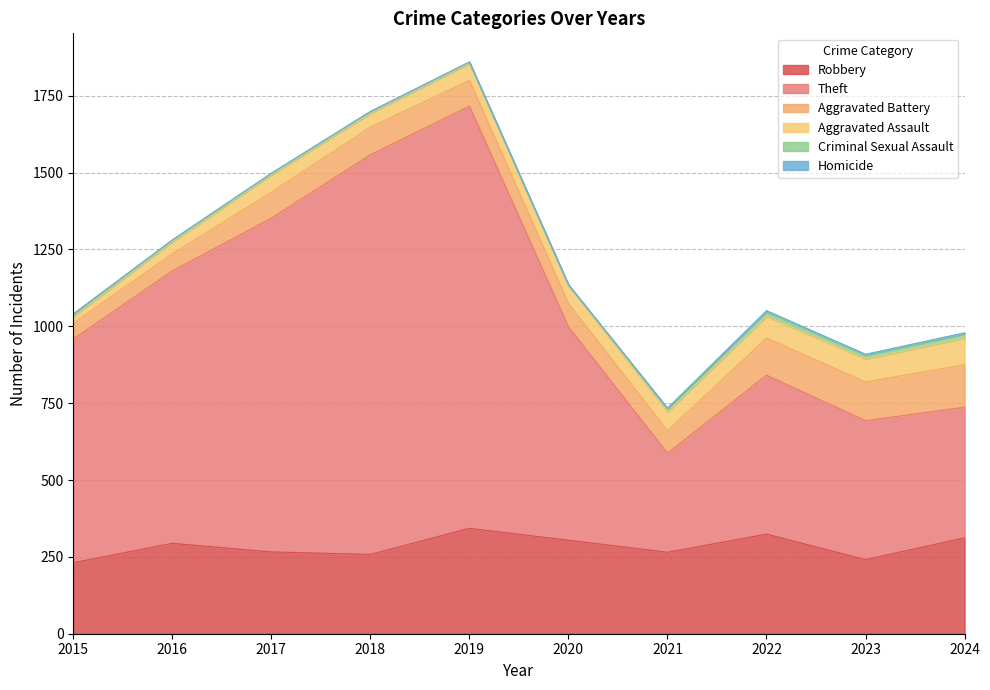

What is the difference between the maximum and minimum values in the Aggravated Battery series?

87